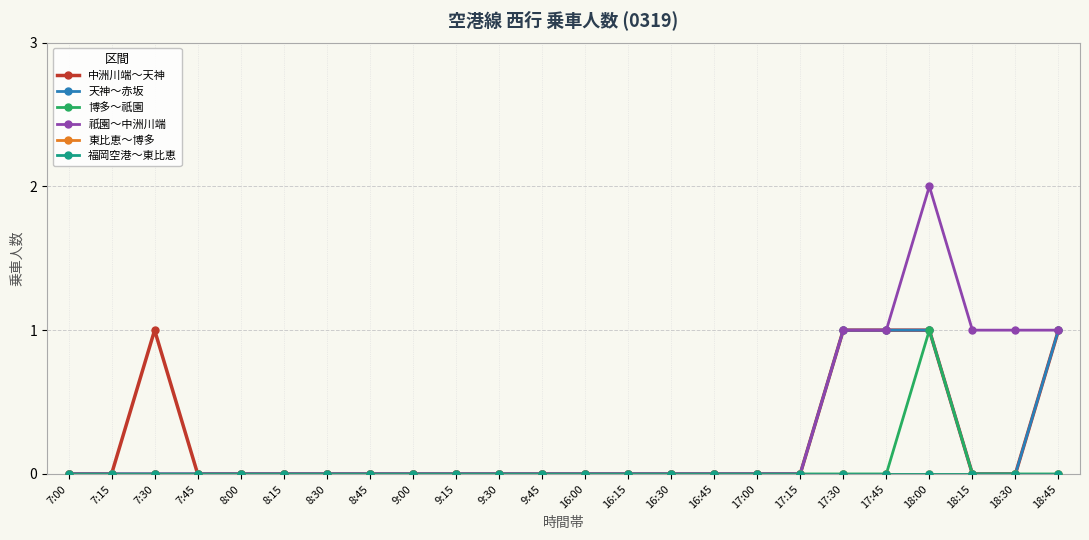

Which has a higher value, 18:15 or 7:00?

18:15